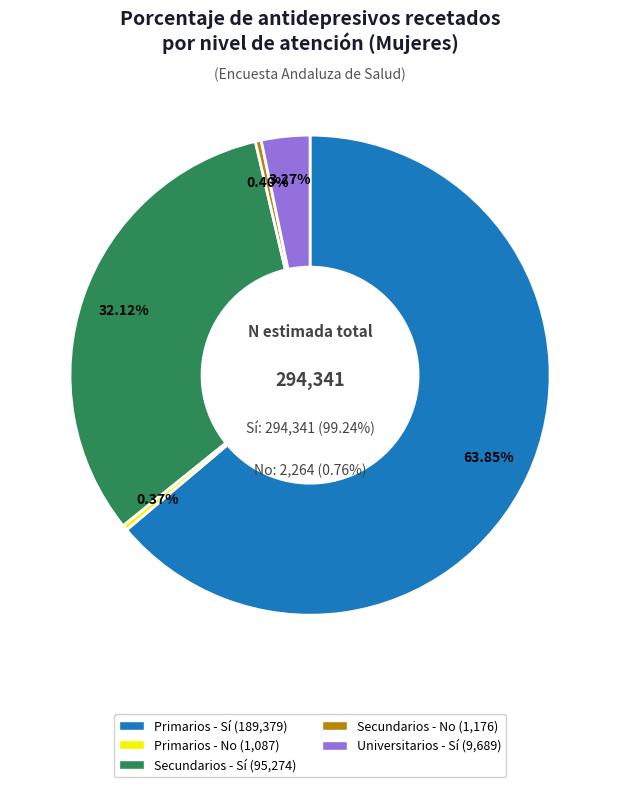

To the nearest percent, what portion does Secundarios - Sí represent?

32%